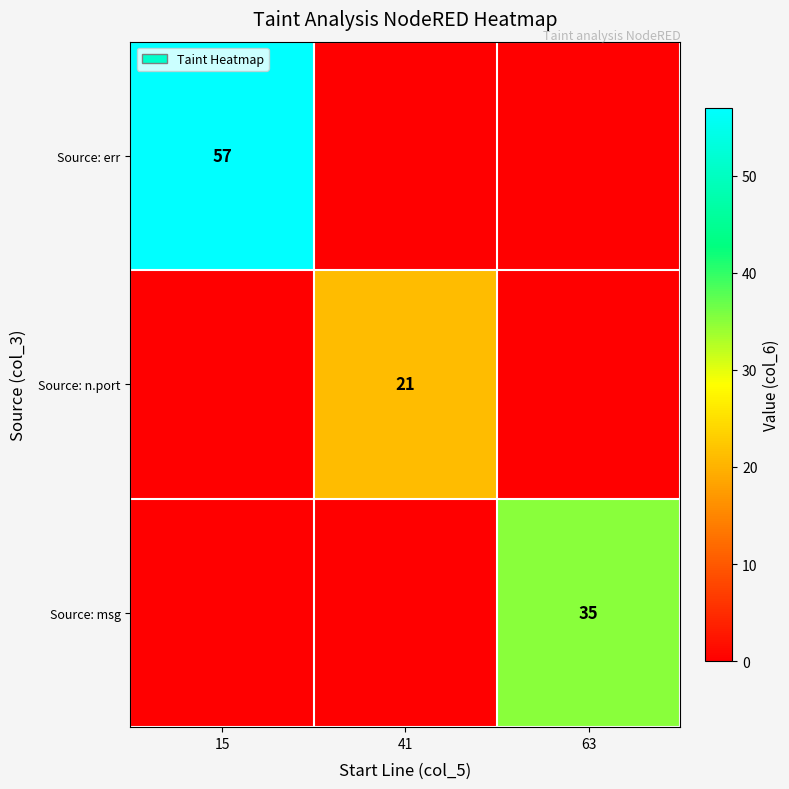

The Source: err series shows 57 at 15. True or false?

True